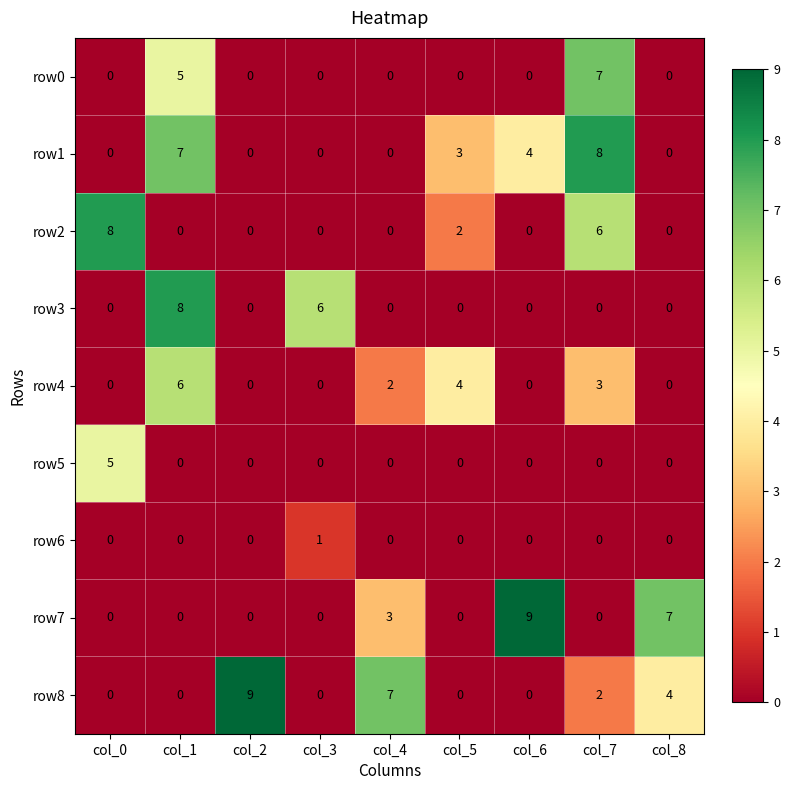

What is the difference between the highest and lowest values at col_5?

4